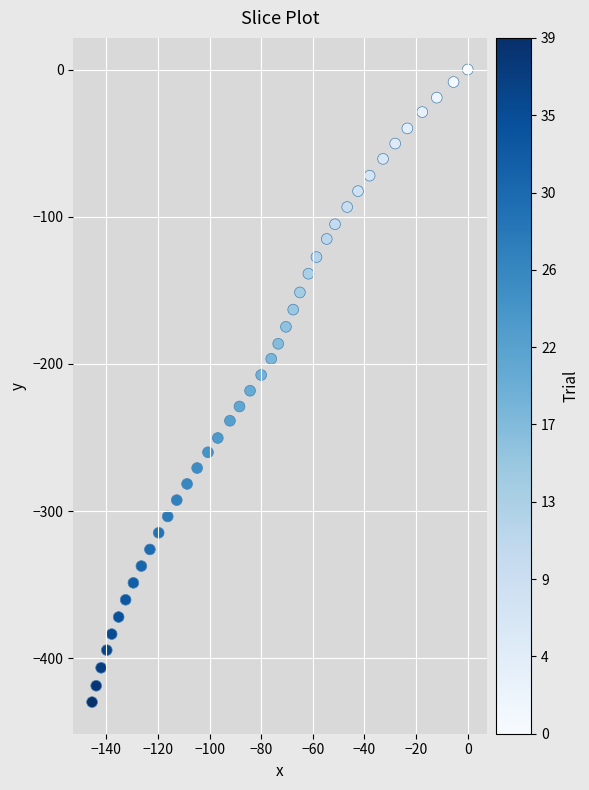

What is the range of X values (max minus min)?

145.5